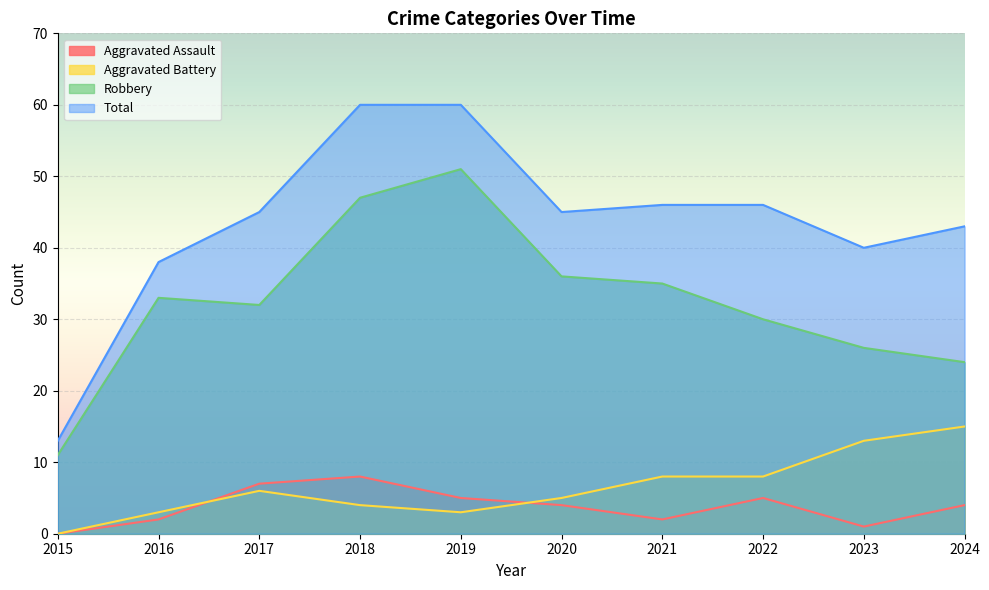

At 2017, list the series in order from largest to smallest.

Total, Robbery, Aggravated Assault, Aggravated Battery